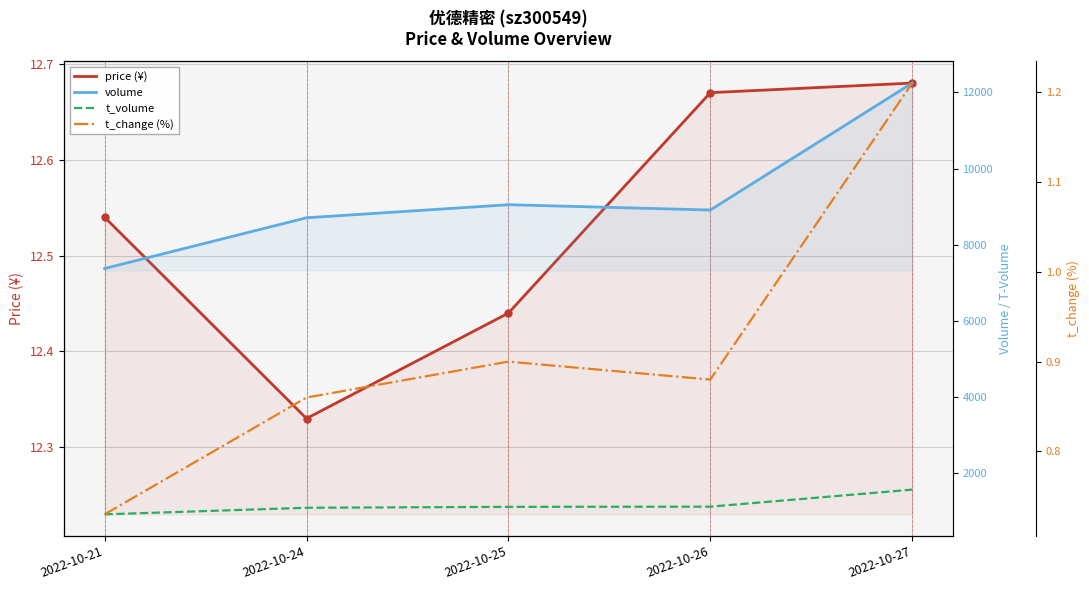

The t_change (%) series shows 0.3 at 2022-10-27. True or false?

False